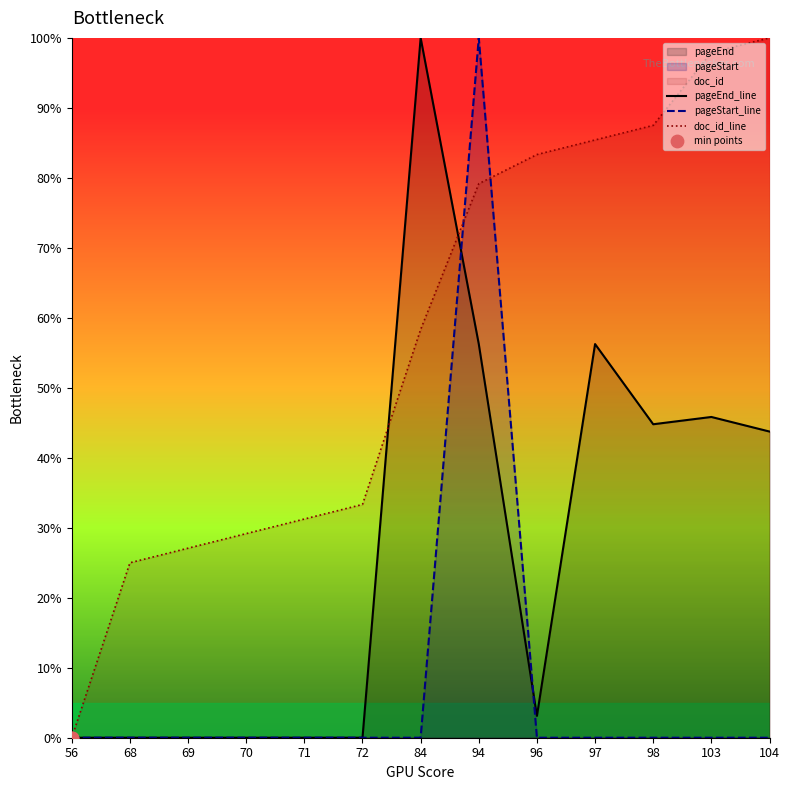

At how many categories does at least one series exceed 59?

7